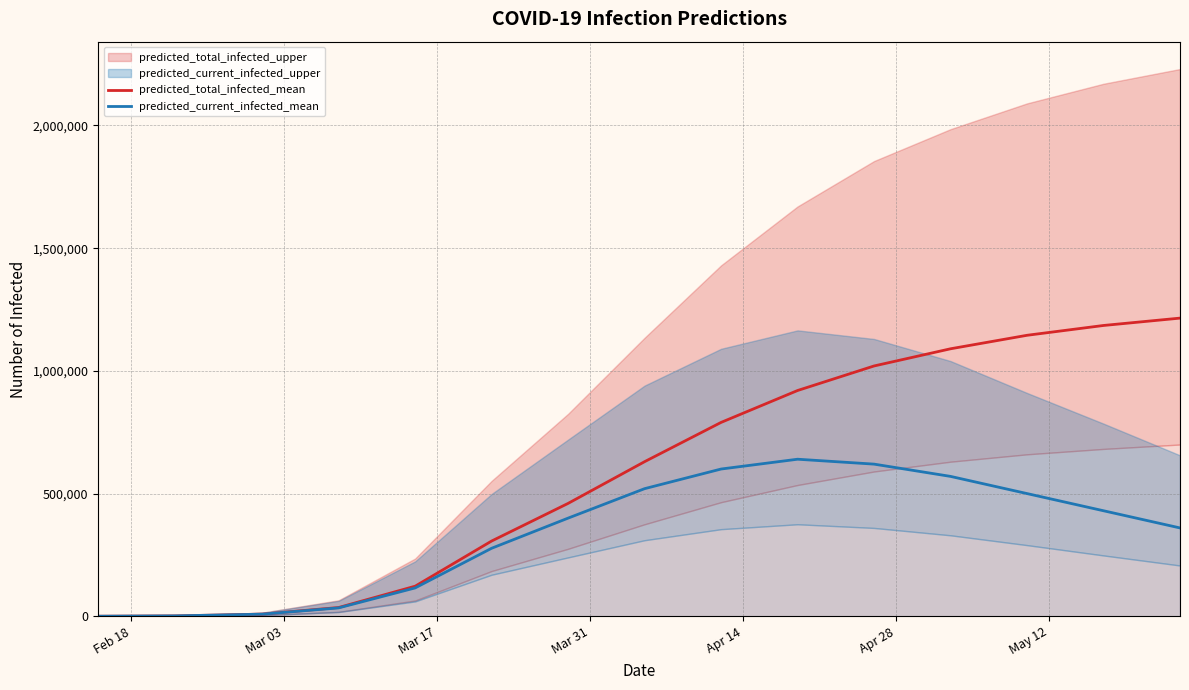

How many data points in predicted_current_infected_mean are above 400000?

7